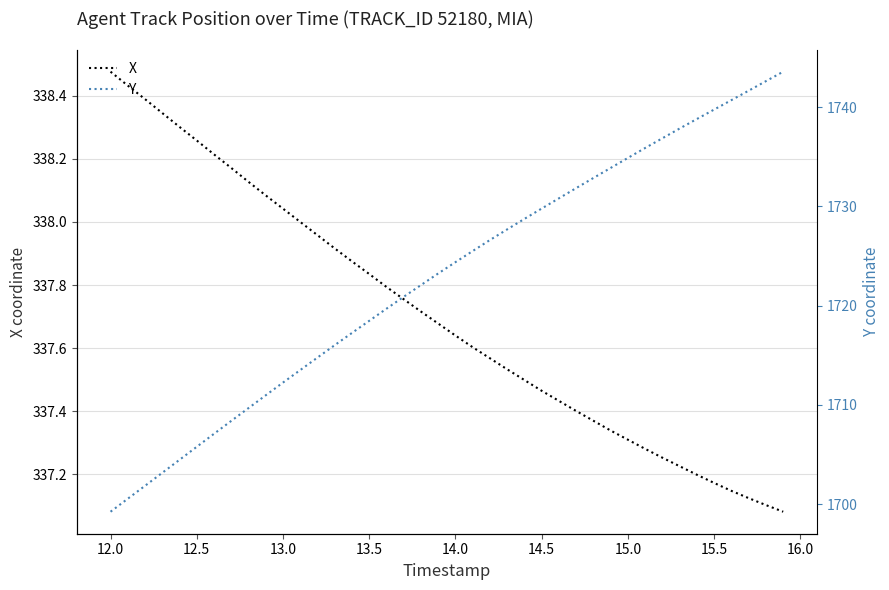

What is the minimum value for Y?

1699.2